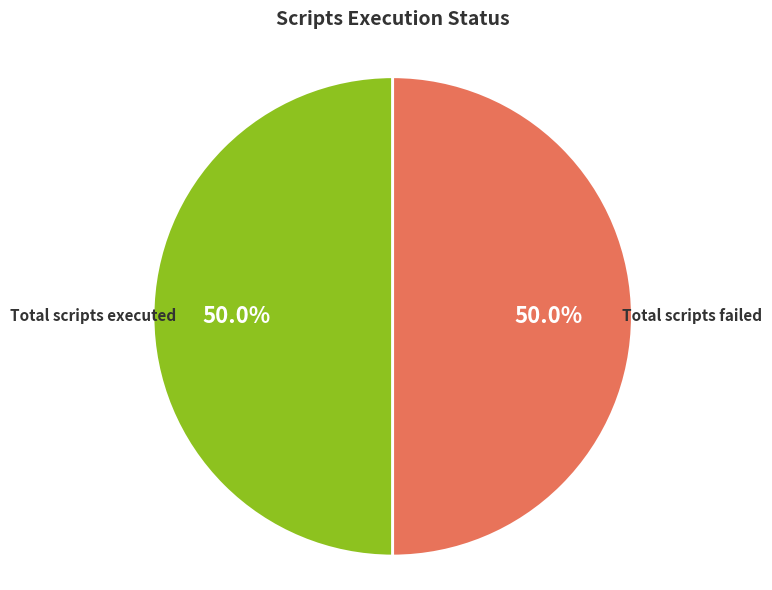

Is the sum of Total scripts executed and Total scripts failed greater than half?

Yes